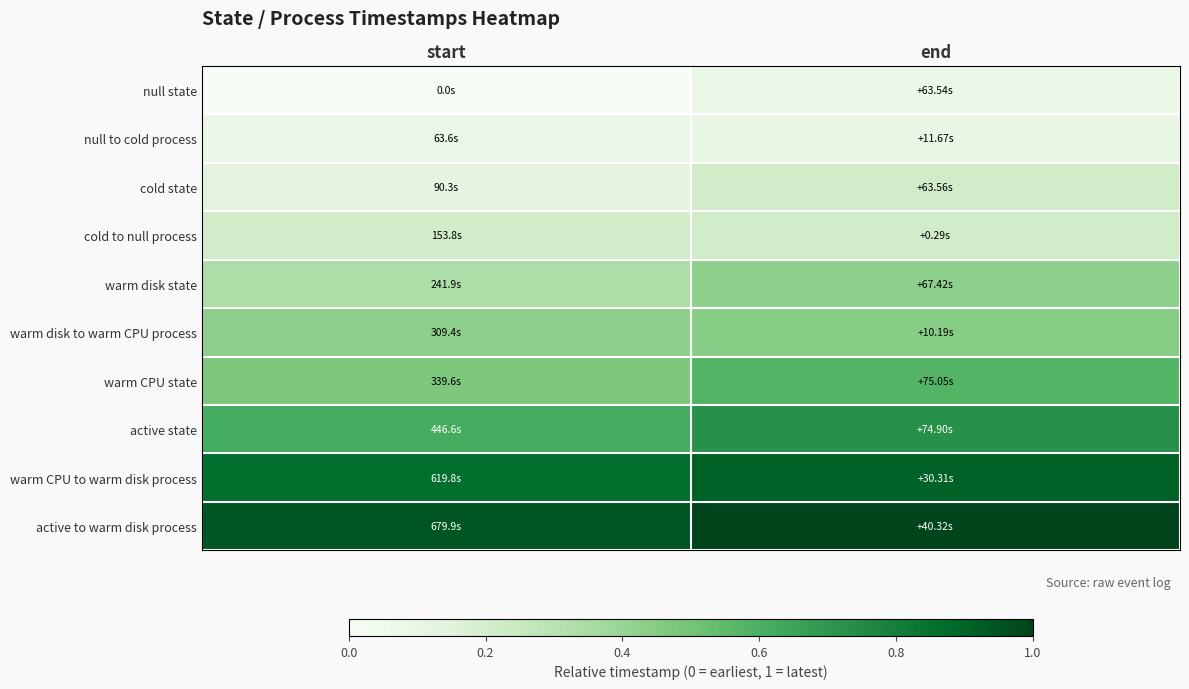

How many categories are shown in the chart?

2